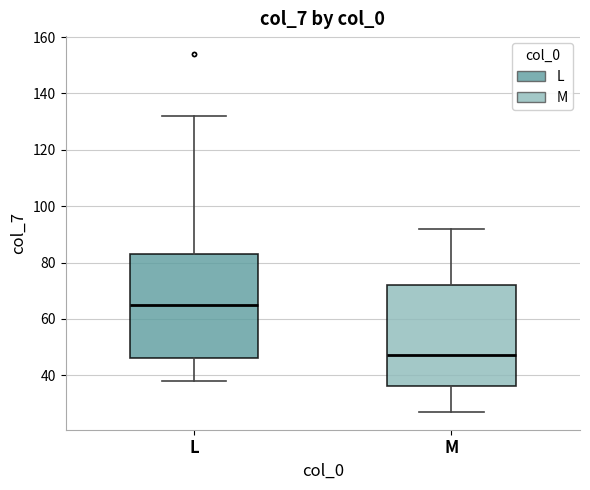

Reading left to right, read every box against the y-axis: the position of its median line, the range the box covers, and the ends of its whiskers. The values are not printed on the chart, so give them approximately, as read against the axis.

L: median 66, box 46 to 84, whiskers 38 to 132
M: median 48, box 36 to 72, whiskers 28 to 92